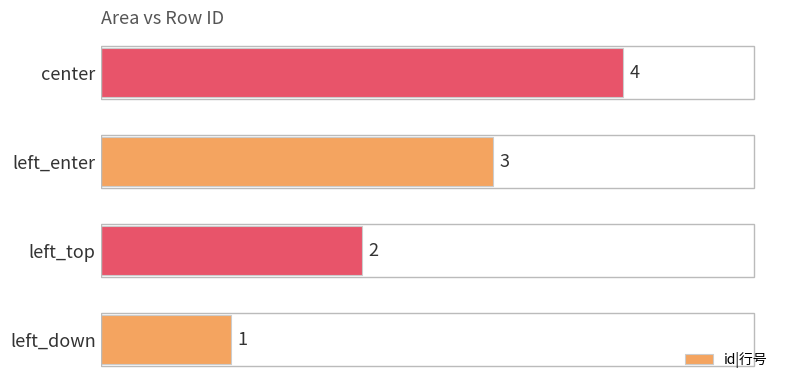

How many bars are there in total?

4